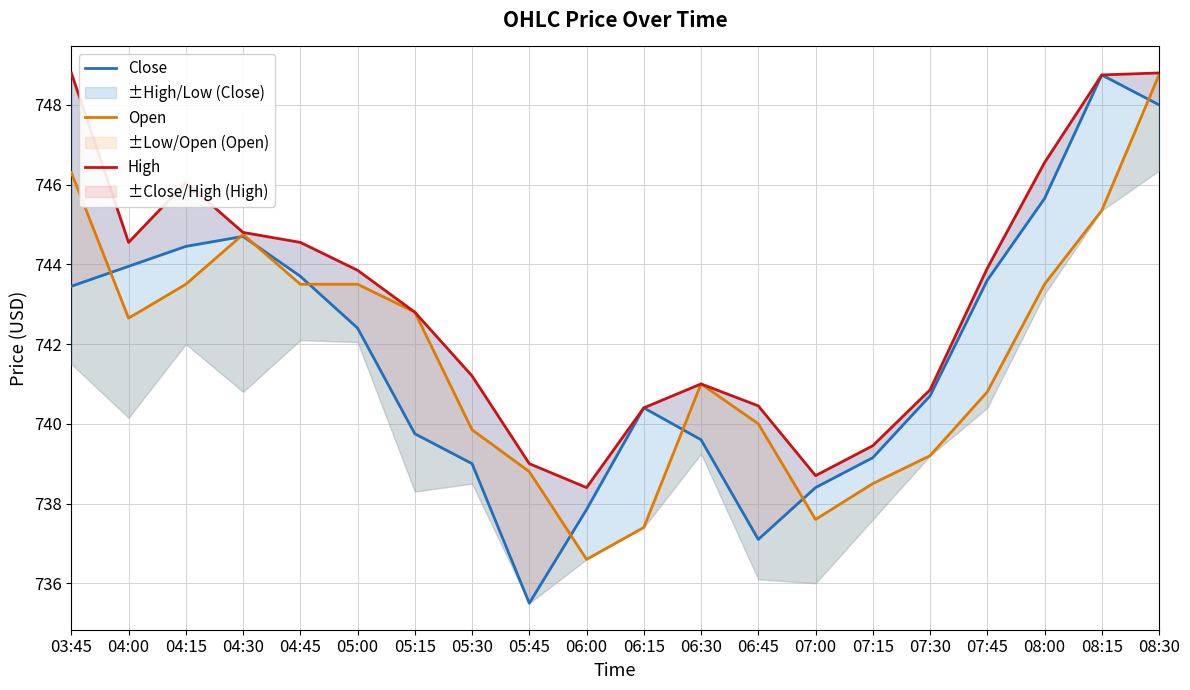

Reading left to right, what are all the values shown in this chart?

Close: 03:45=743.5	04:00=744.0	04:15=744.5	04:30=744.7	04:45=743.7	05:00=742.4	05:15=739.8	05:30=739.0	05:45=735.5	06:00=737.9	06:15=740.4	06:30=739.6	06:45=737.1	07:00=738.4	07:15=739.1	07:30=740.7	07:45=743.6	08:00=745.6	08:15=748.8	08:30=748.0
Open: 03:45=746.3	04:00=742.6	04:15=743.5	04:30=744.8	04:45=743.5	05:00=743.5	05:15=742.8	05:30=739.9	05:45=738.8	06:00=736.6	06:15=737.4	06:30=741.0	06:45=740.0	07:00=737.6	07:15=738.5	07:30=739.2	07:45=740.8	08:00=743.5	08:15=745.4	08:30=748.8
High: 03:45=748.8	04:00=744.5	04:15=746.0	04:30=744.8	04:45=744.5	05:00=743.9	05:15=742.8	05:30=741.2	05:45=739.0	06:00=738.4	06:15=740.4	06:30=741.0	06:45=740.5	07:00=738.7	07:15=739.5	07:30=740.9	07:45=743.9	08:00=746.5	08:15=748.8	08:30=748.8